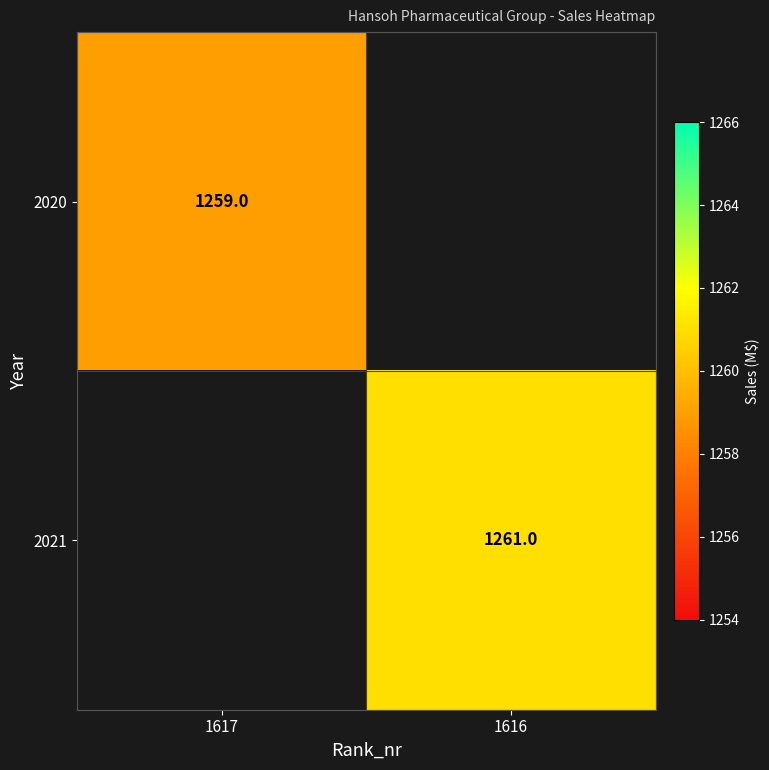

What is the minimum value shown in the chart?

1259.0